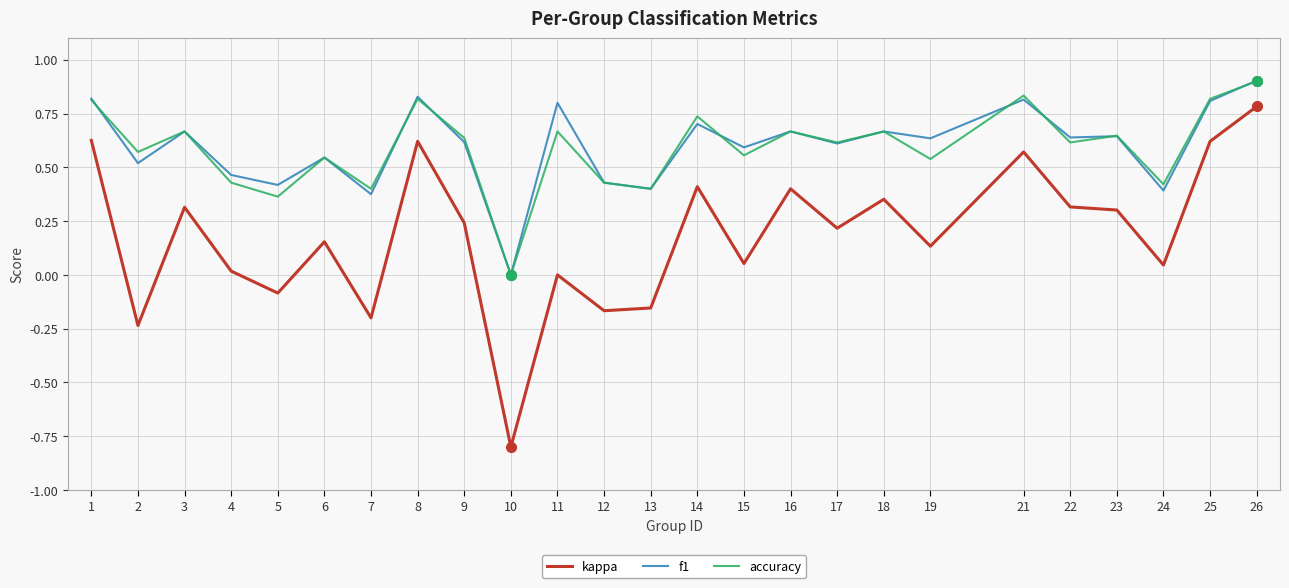

Where is the first local minimum for accuracy?

2